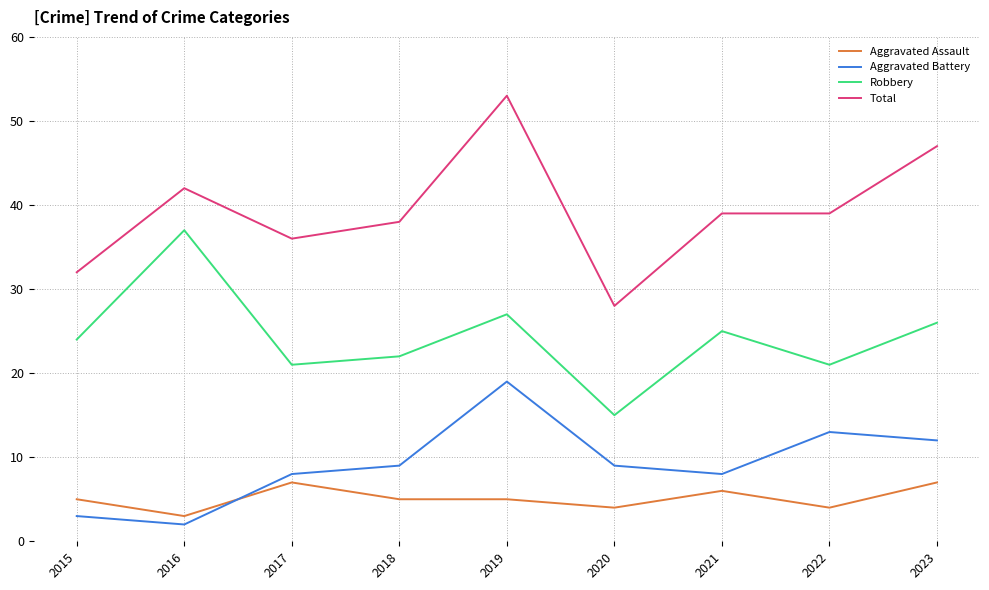

True or false: Aggravated Battery has a value of 12 at 2017.

False